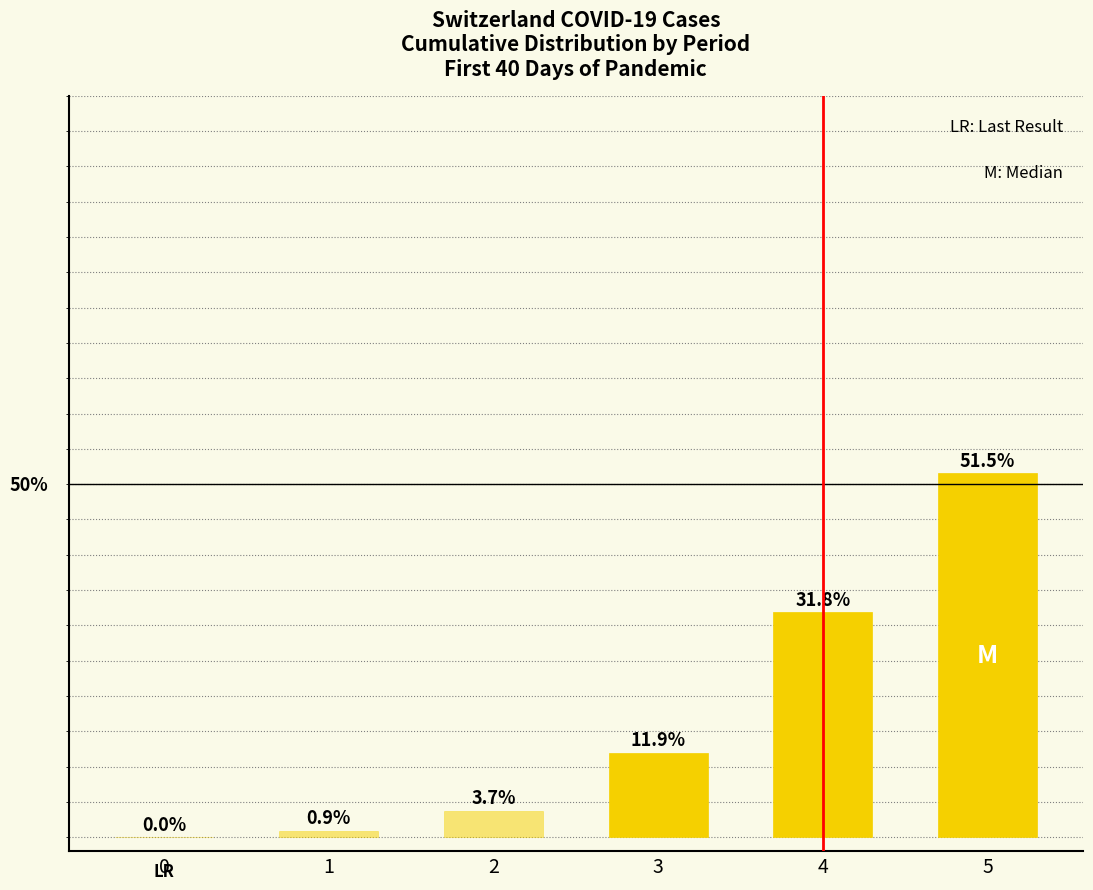

What is the change in value from 3 to 5?

+39.6